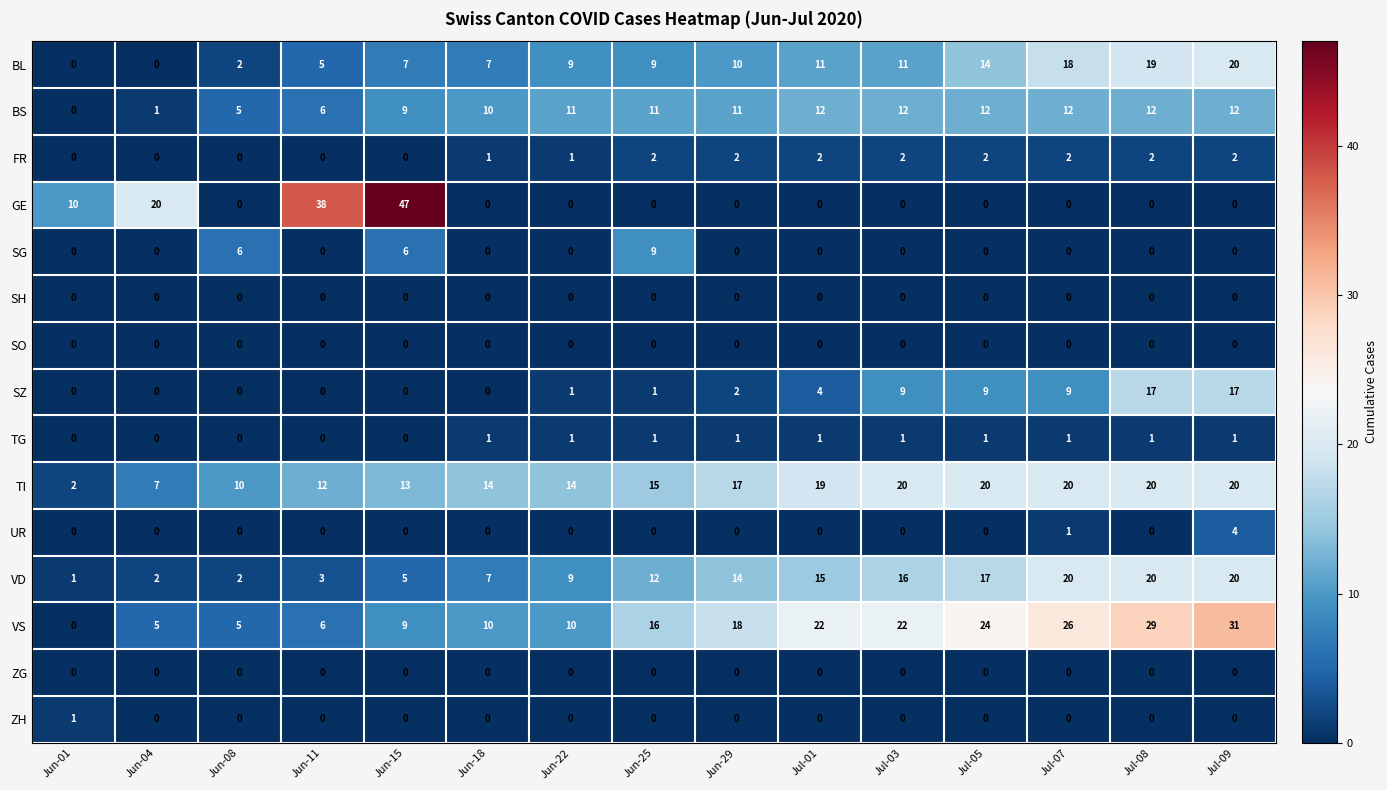

At which category is the sum across all series the highest?

Jul-09